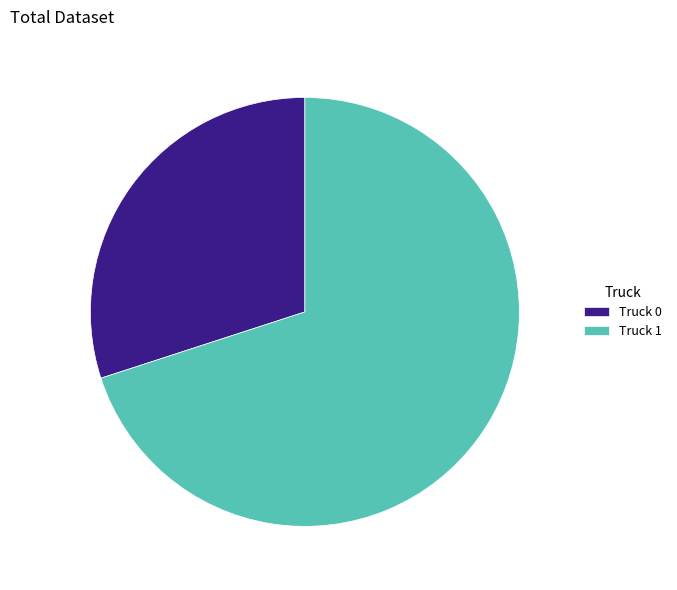

Which category has the biggest portion of the pie?

Truck 1